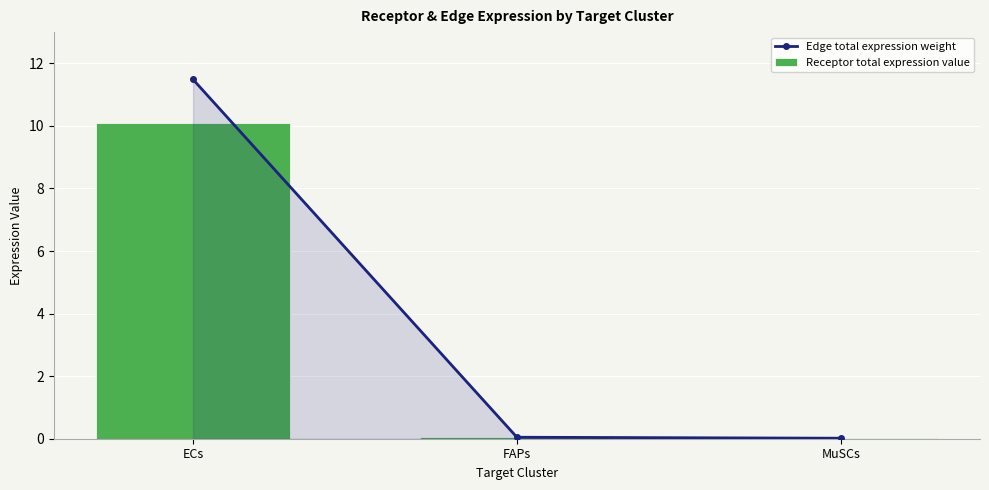

Does the chart contain any negative values?

No